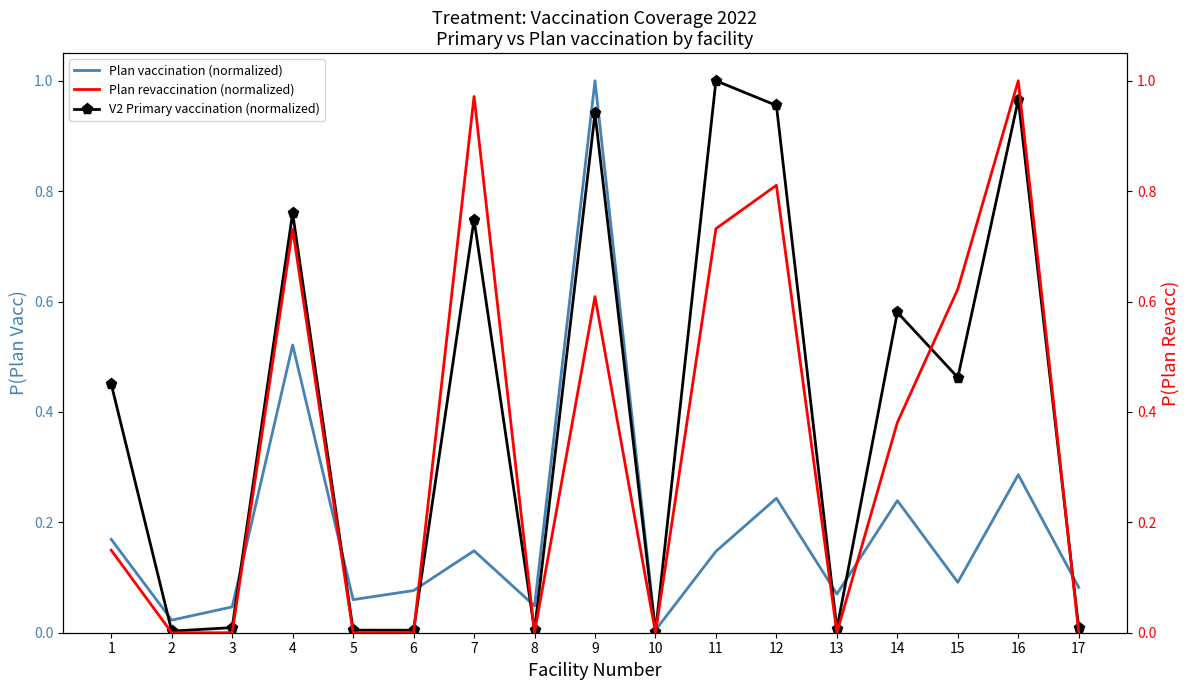

What value does the Plan revaccination (normalized) series have at 1?

0.1